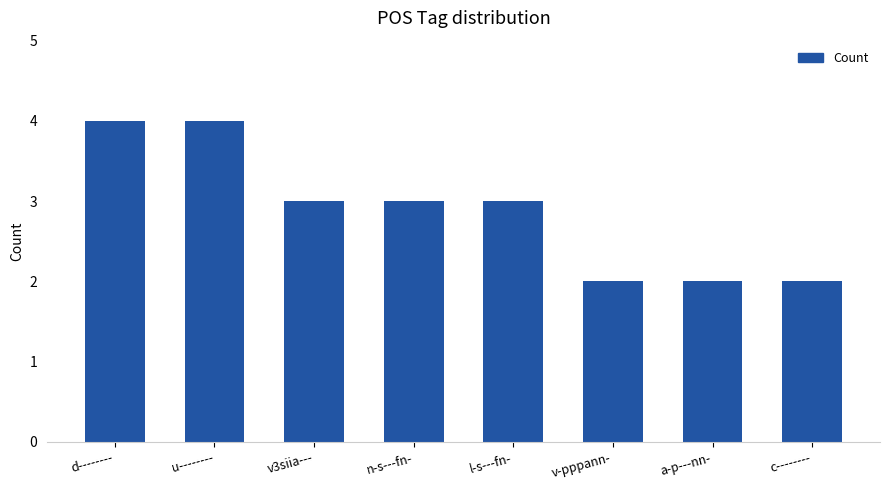

What is the maximum value shown in the chart?

4